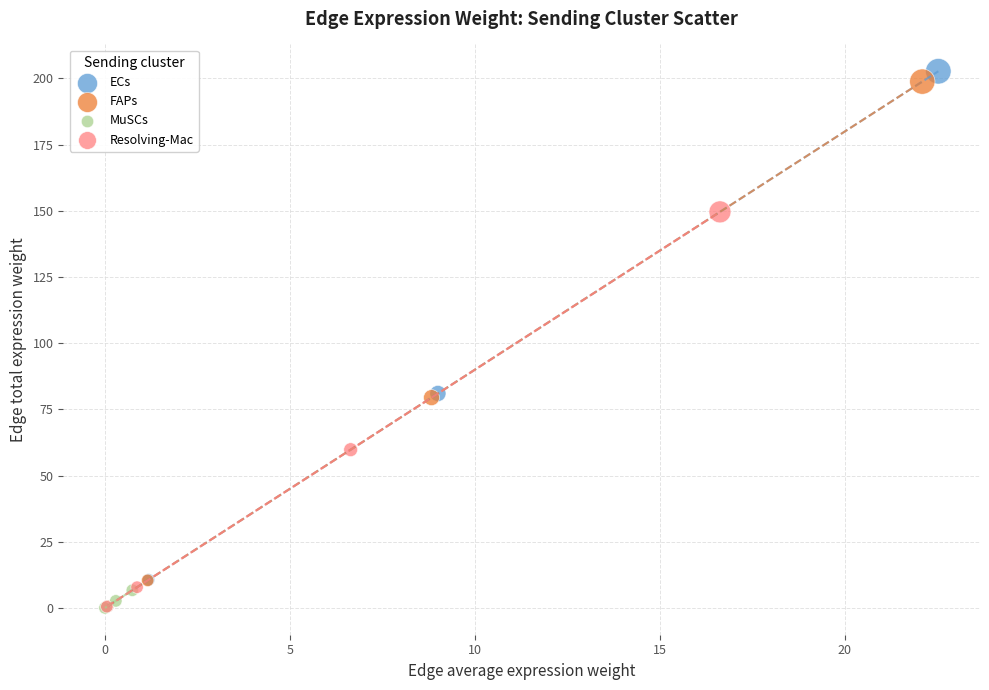

Which series contains the highest Y value?

ECs